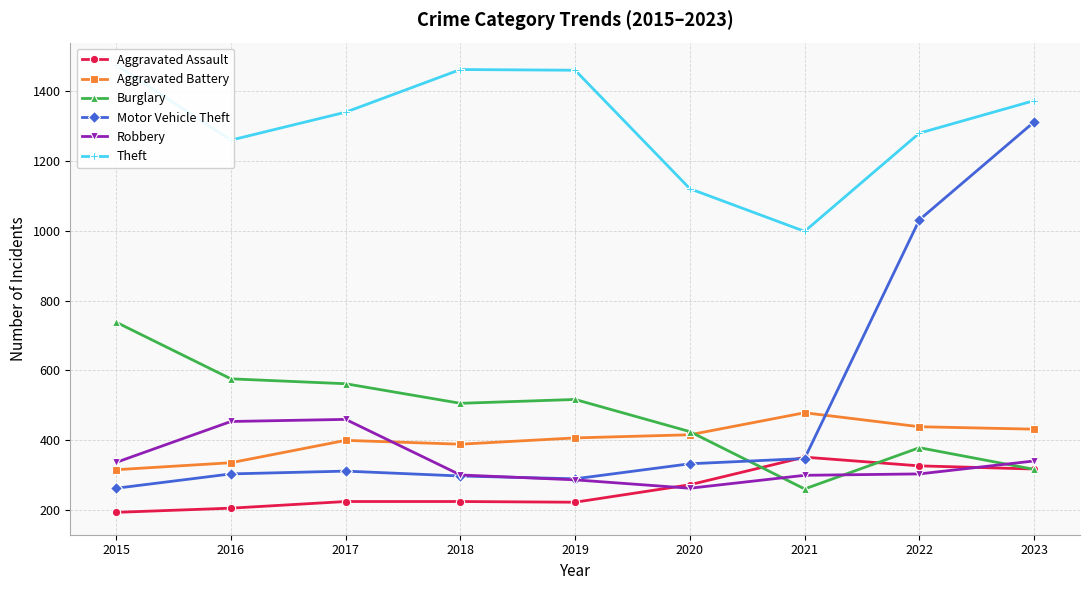

Which label corresponds to the smallest value in the chart?

2015